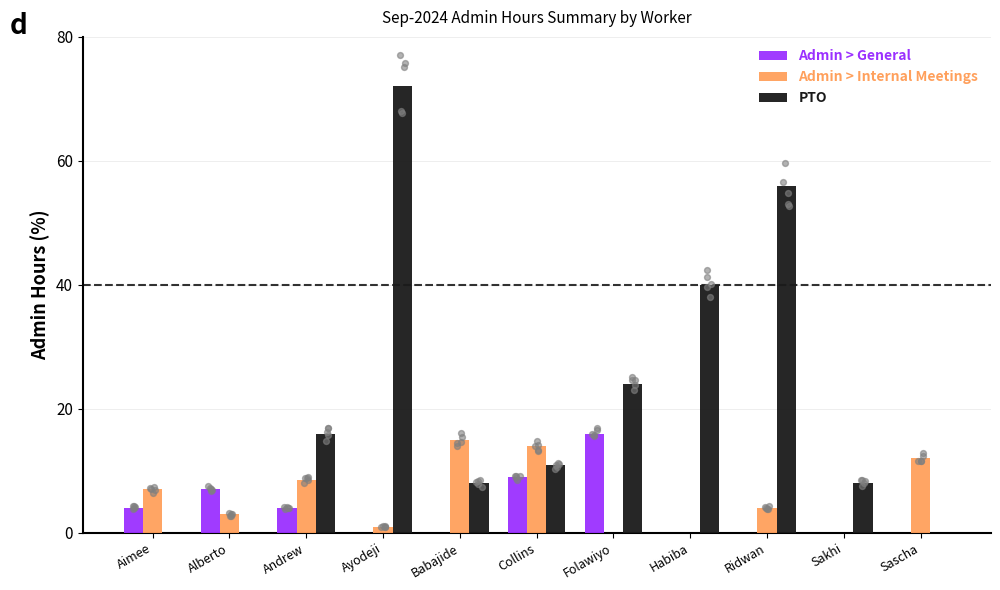

At how many categories does at least one series exceed 27?

3